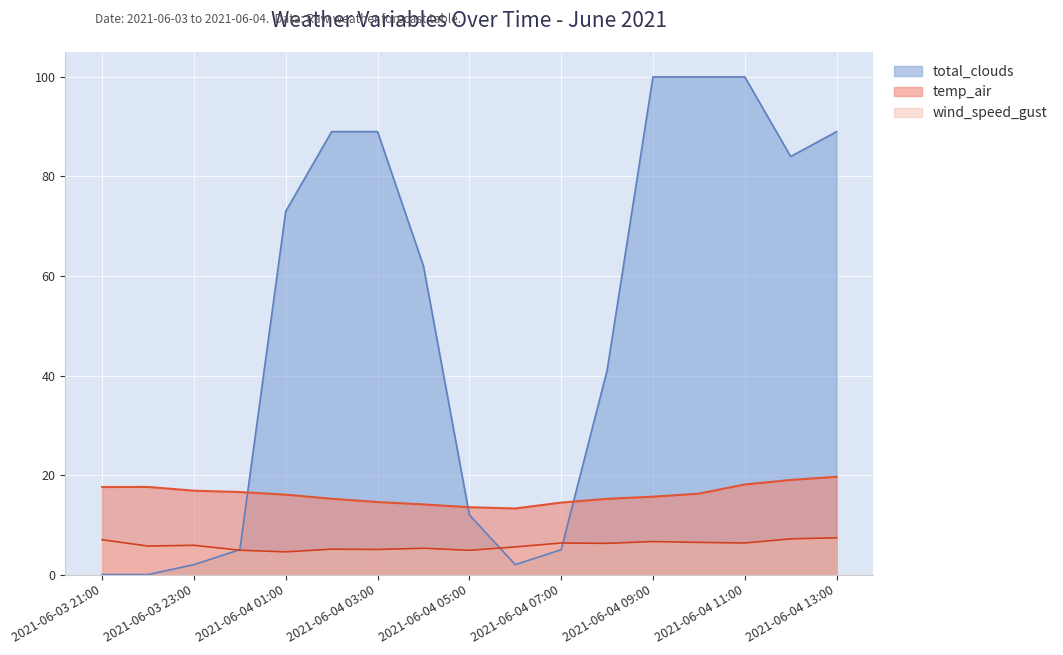

Which series ends up on top after the final intersection of wind_speed_gust and total_clouds?

total_clouds